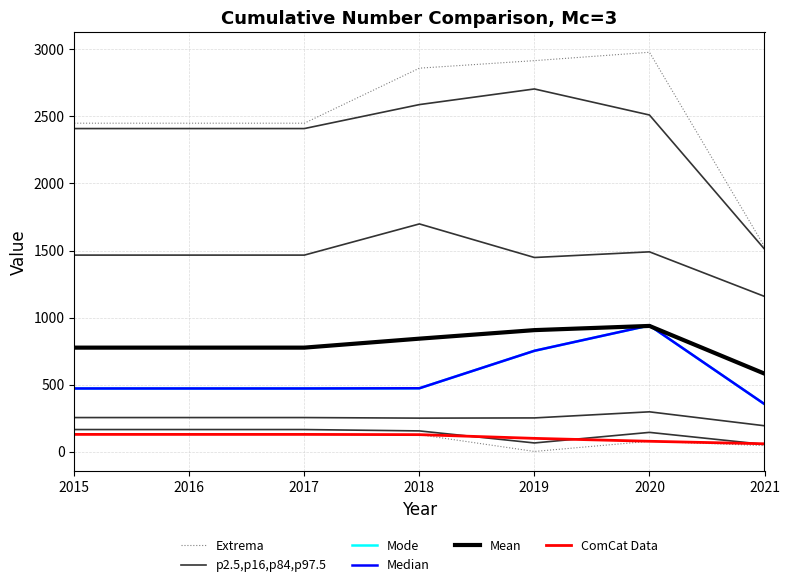

Which series ends up on top after the final intersection of Mean and Median?

Mean